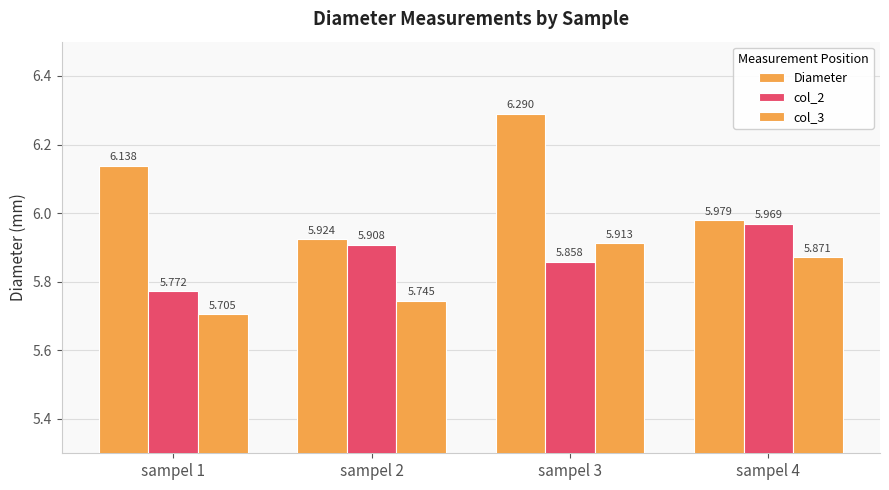

How many series are shown in this chart?

3